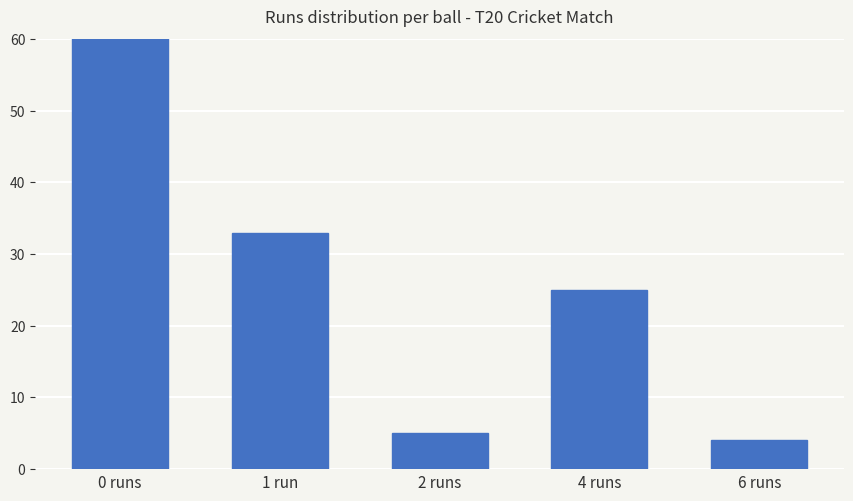

What is the maximum value shown in the chart?

61